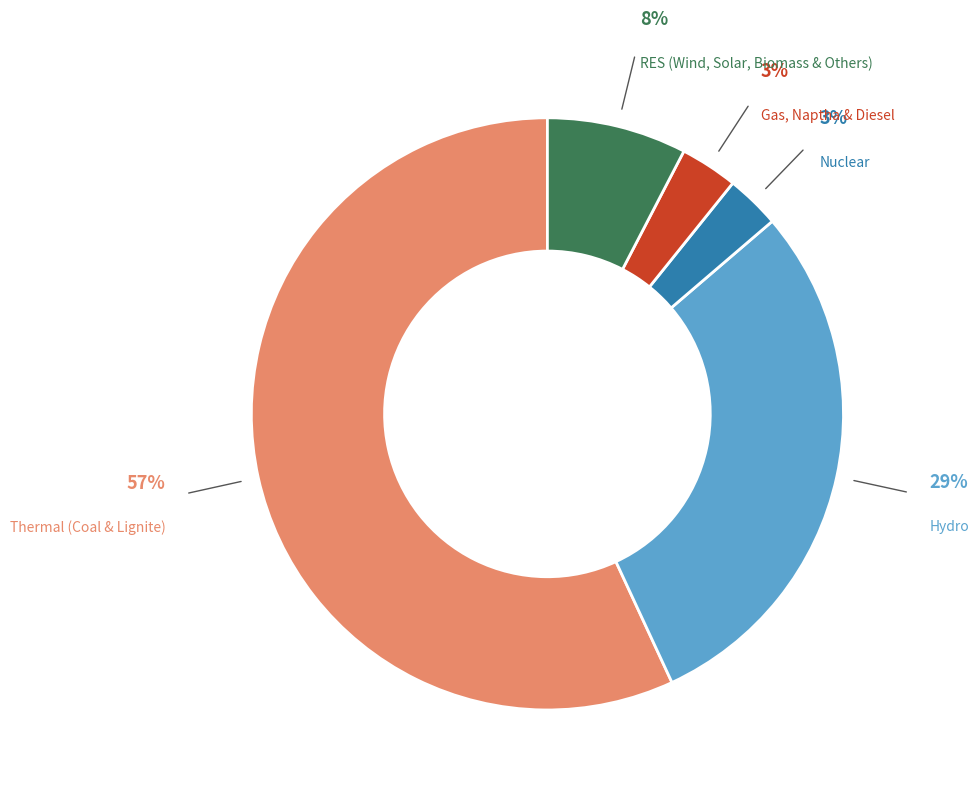

Which slice is the largest?

Thermal (Coal & Lignite)